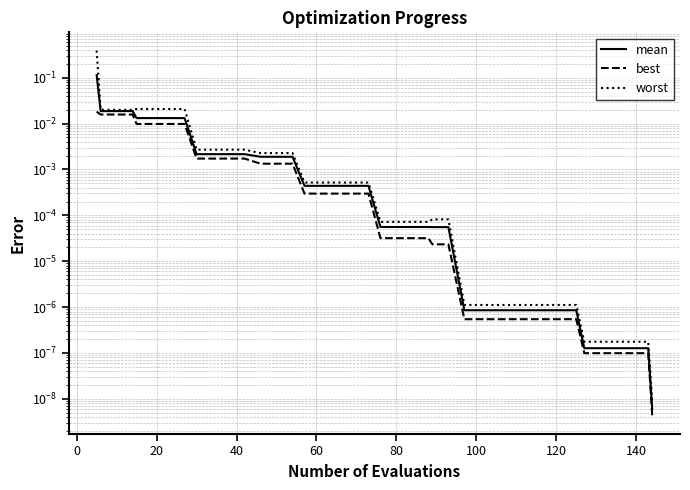

True or false: mean and worst cross at least once.

False